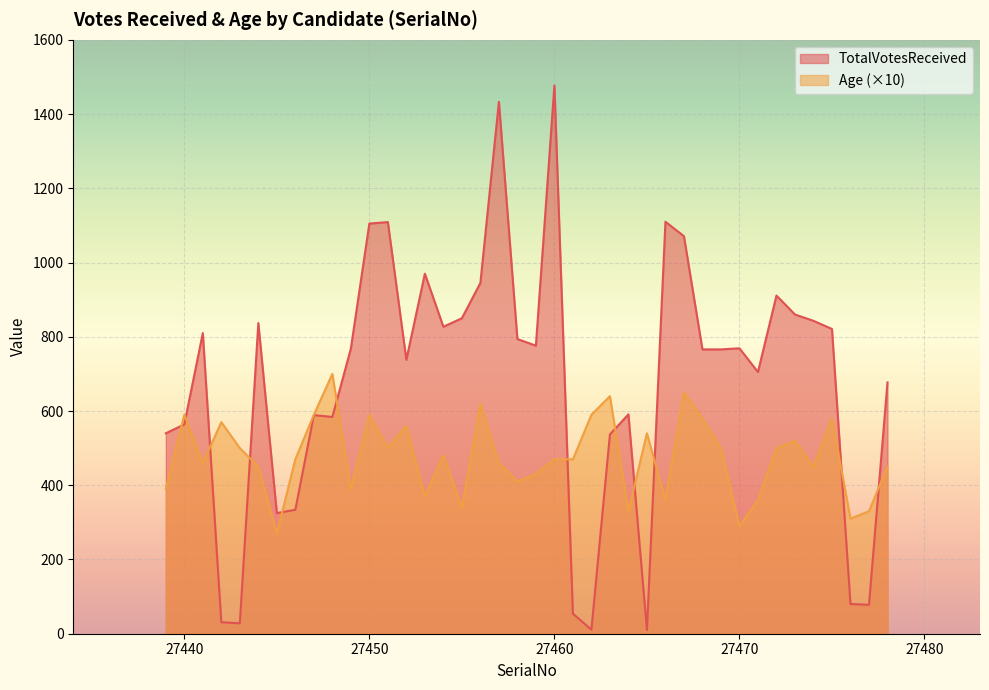

How many lines are shown in the chart?

2